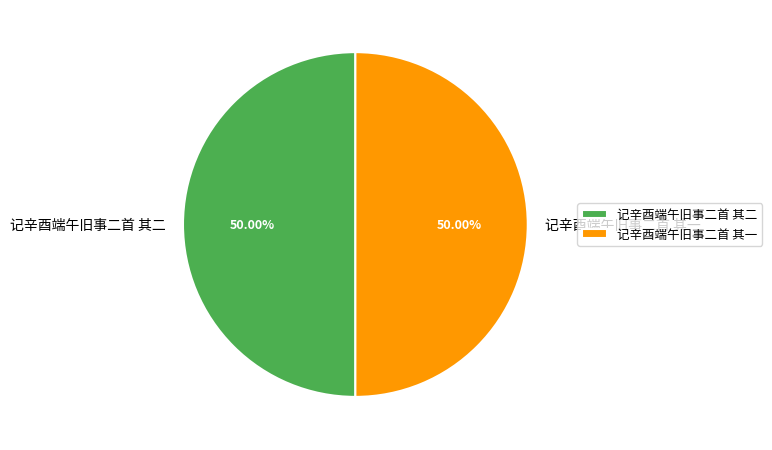

How many slices are in this pie chart?

2